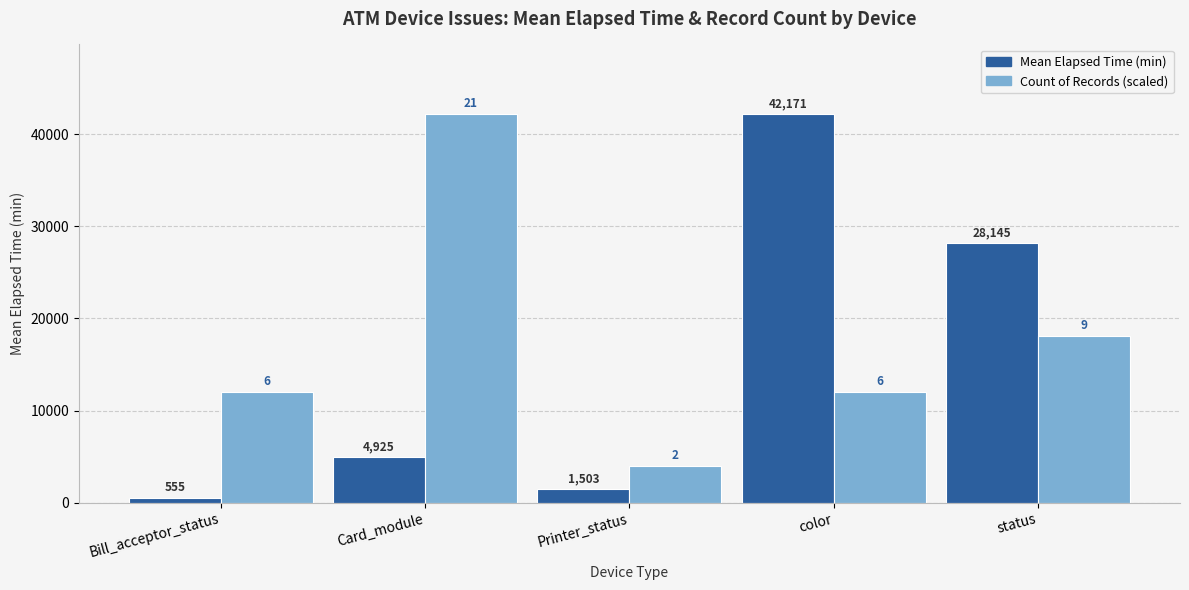

What is the highest value of the Count of Records (scaled) series?

42171.0